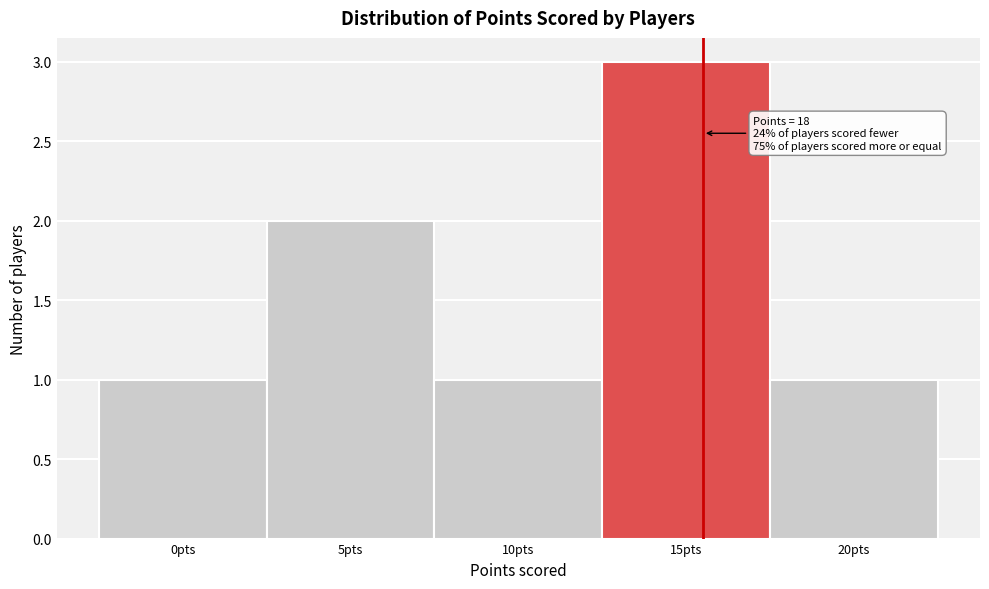

Reading right to left, transcribe all the data shown in this chart.

1	3	1	2	1